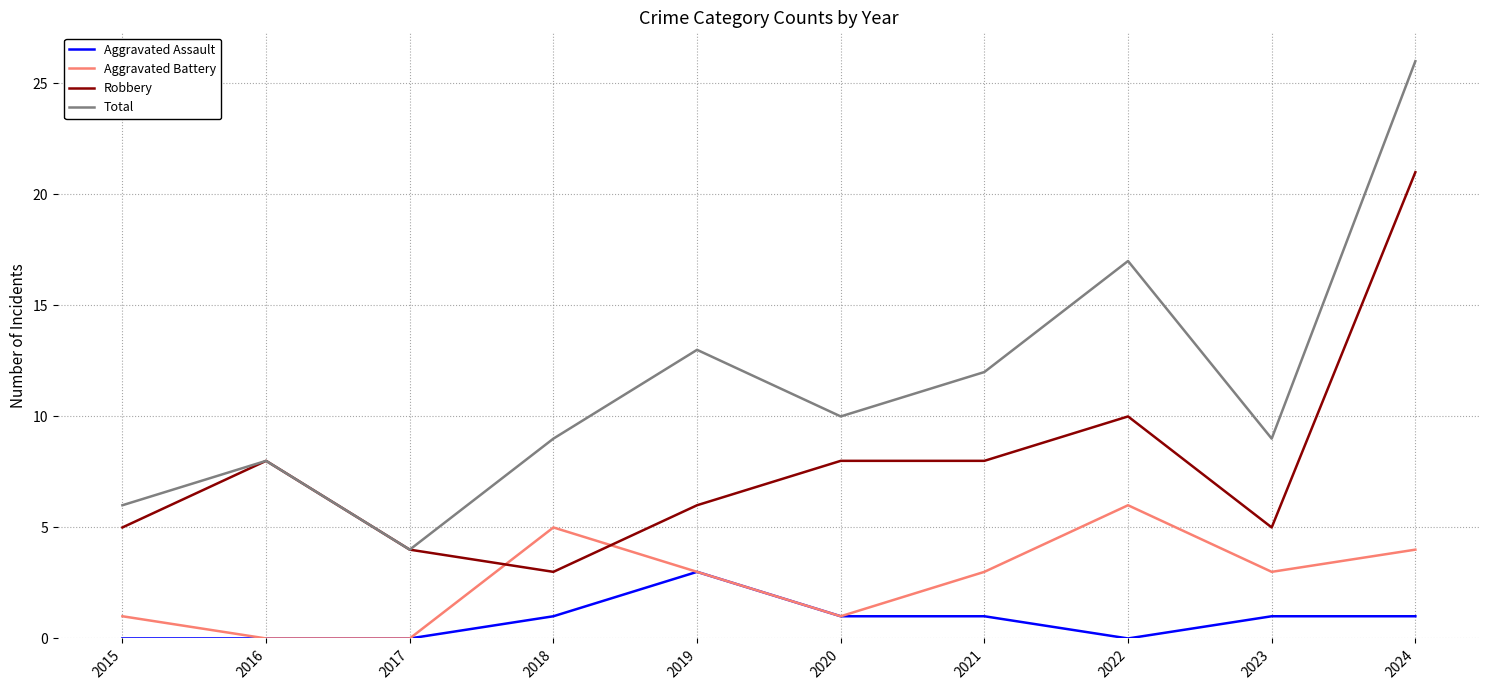

Does the chart display data point markers on the line(s)?

No